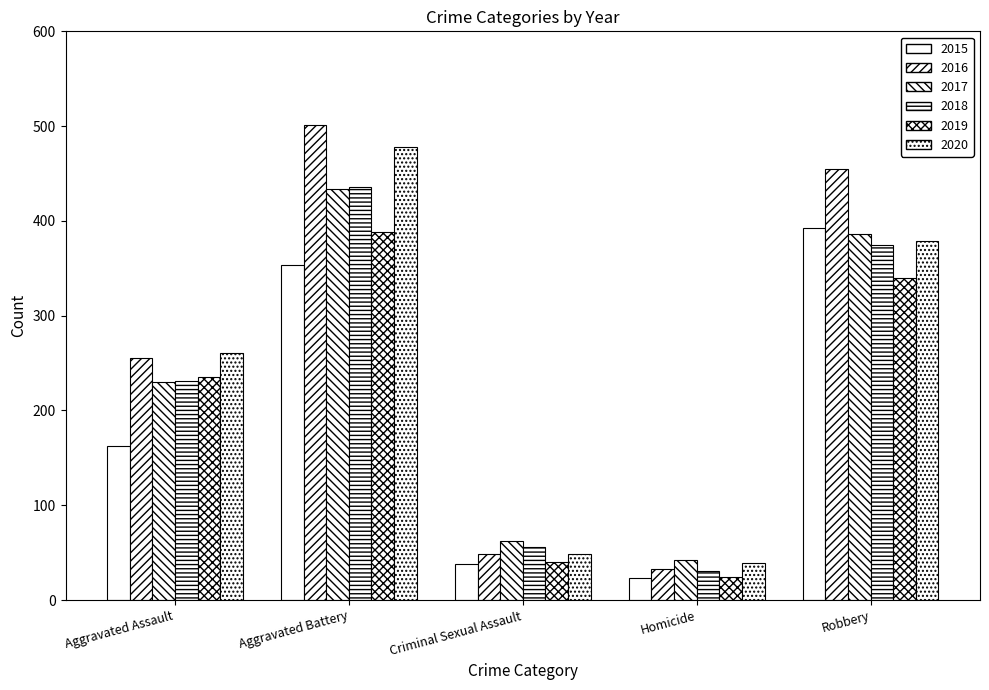

List the series in order of their peak value, highest first.

2016, 2020, 2018, 2017, 2015, 2019